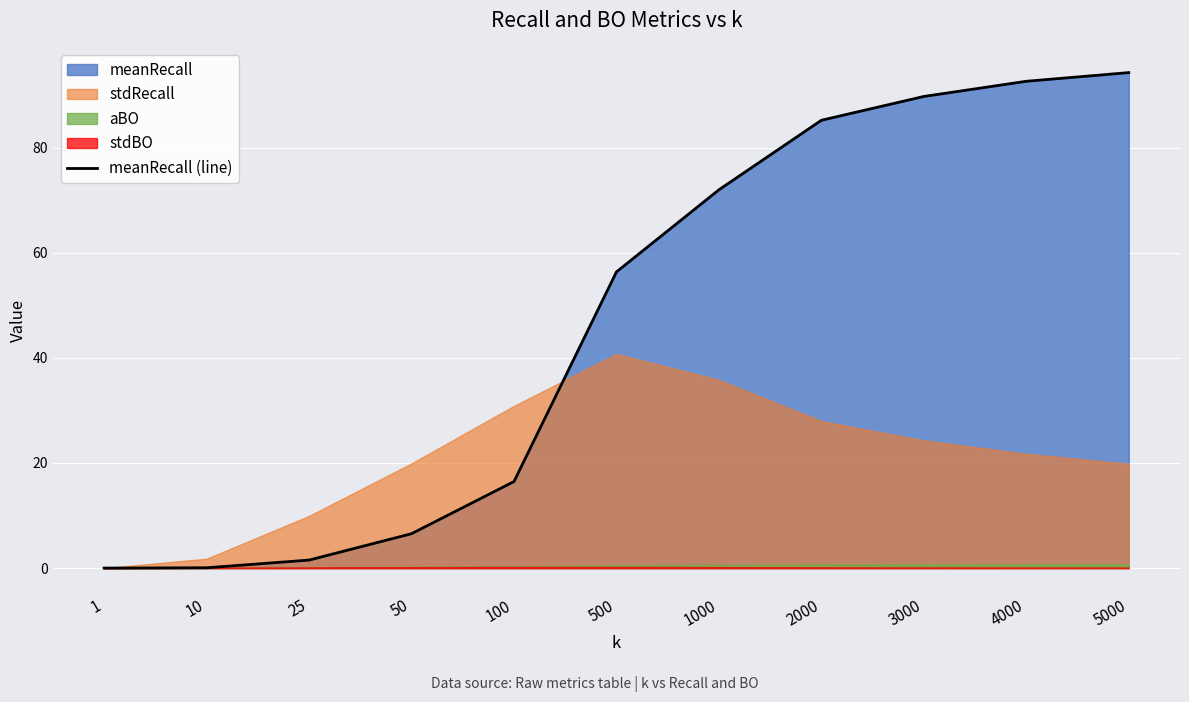

What is the ratio of the value at 5000 to the value at 500?

1.7